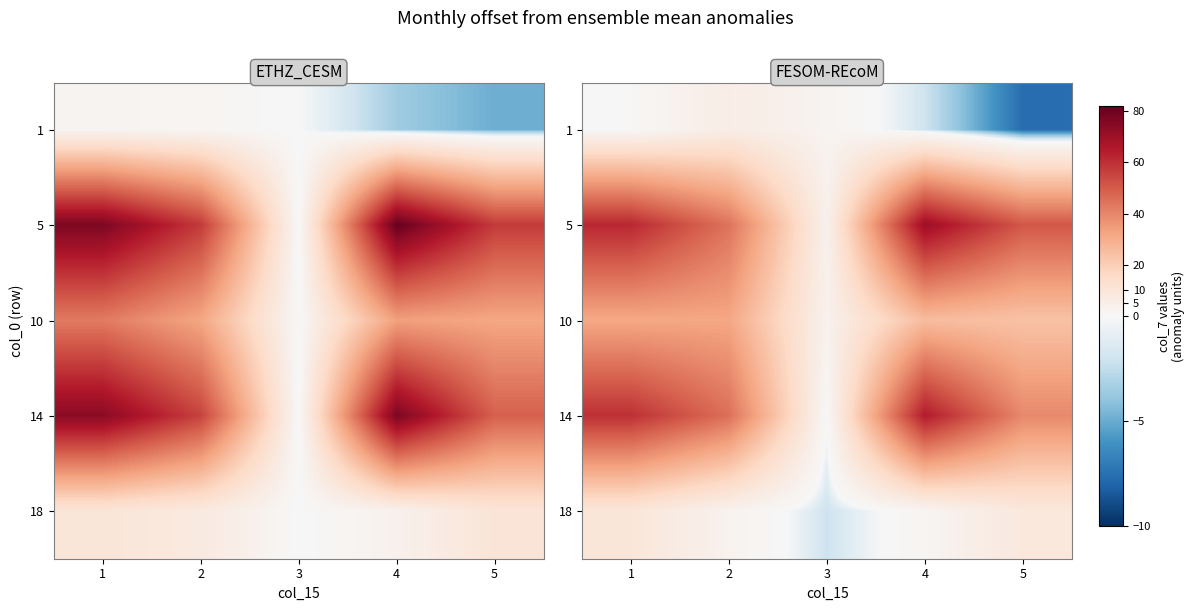

Which category has the highest value across all series?

4